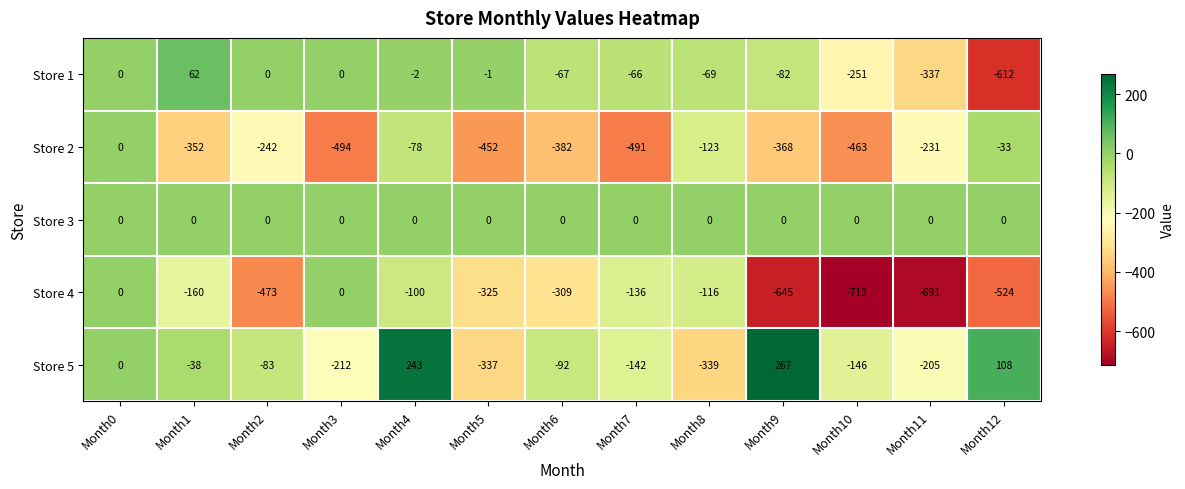

What is the difference between the highest and lowest values at Month9?

912